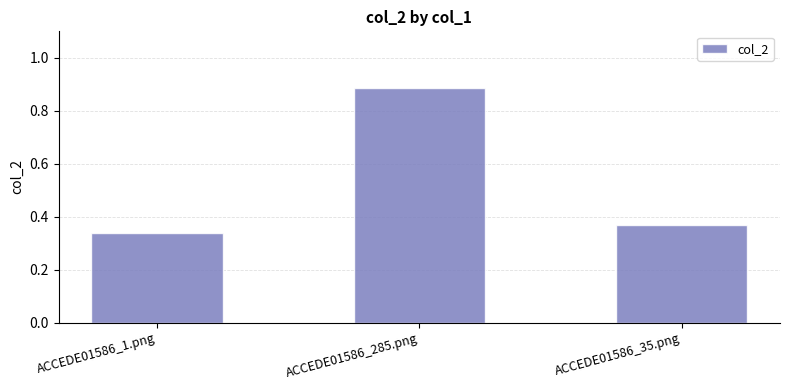

The value at ACCEDE01586_285.png is 1.6. True or false?

False